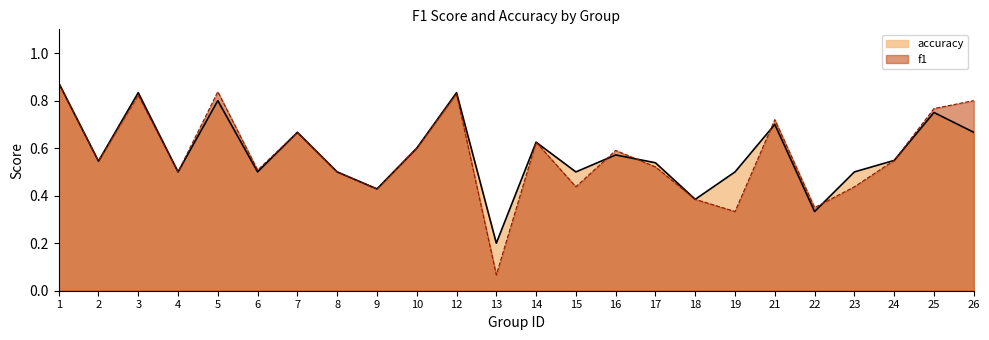

Read the f1 value at 1.

0.9